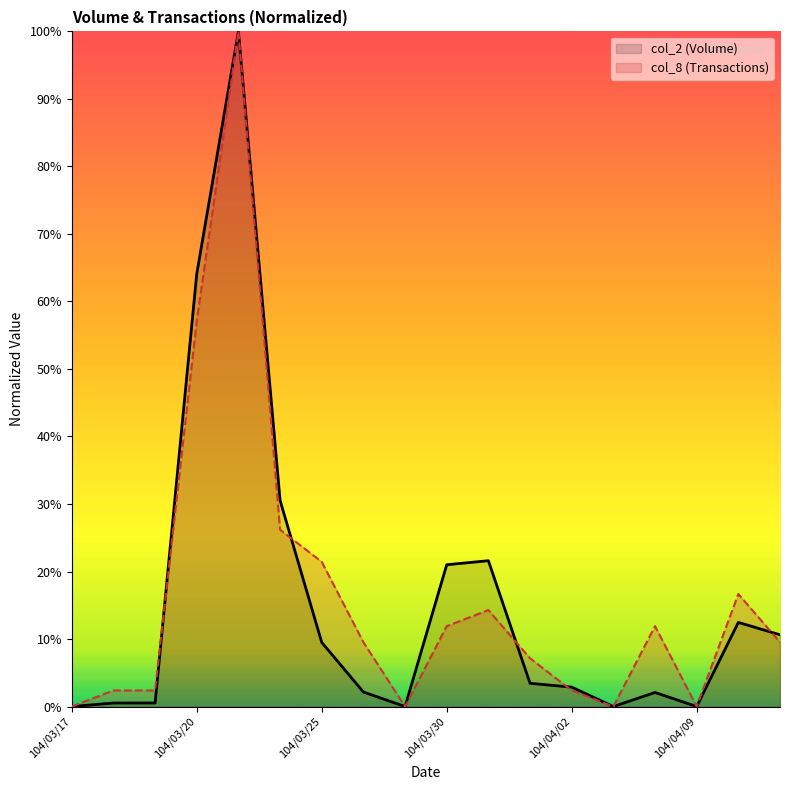

At 7, list the series in order from smallest to largest.

col_2 (Volume), col_8 (Transactions)